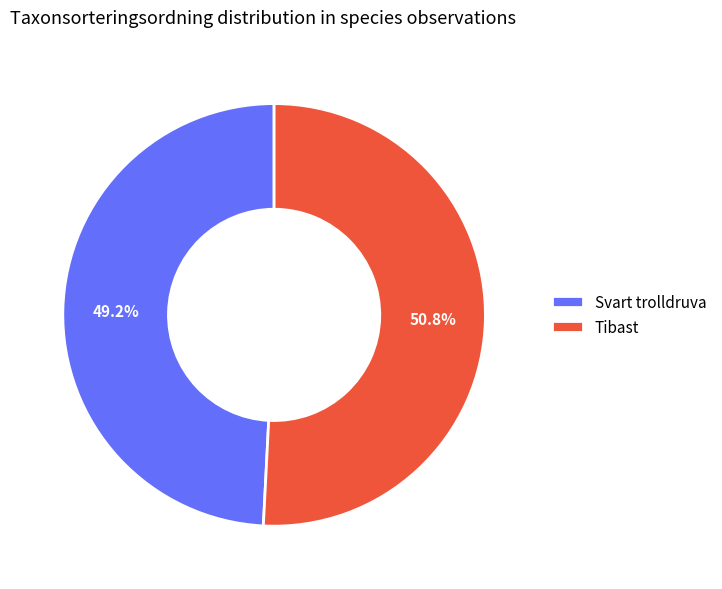

To the nearest percent, what portion does Svart trolldruva represent?

49%